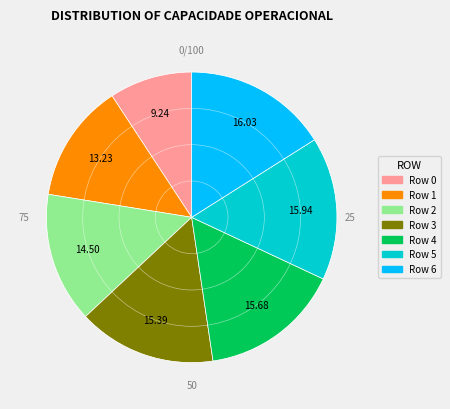

Is there a majority slice in this chart?

No